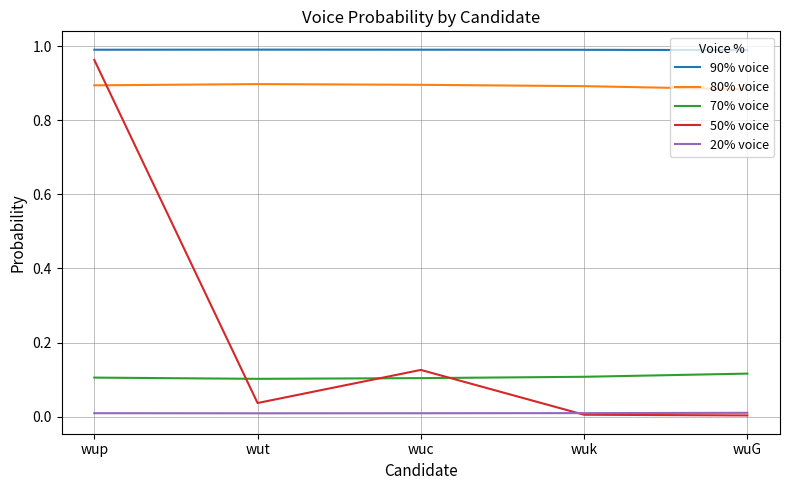

True or false: 80% voice has a value of 0.9 at wup.

True